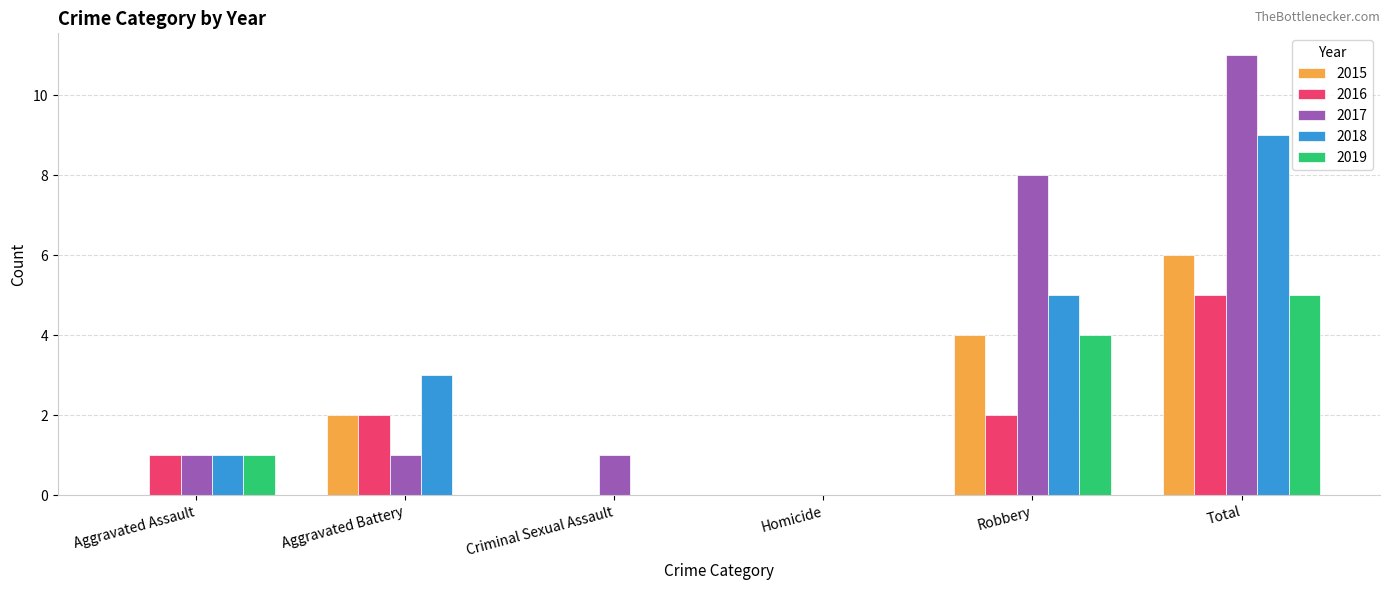

What is the average value of the 2018 series?

3